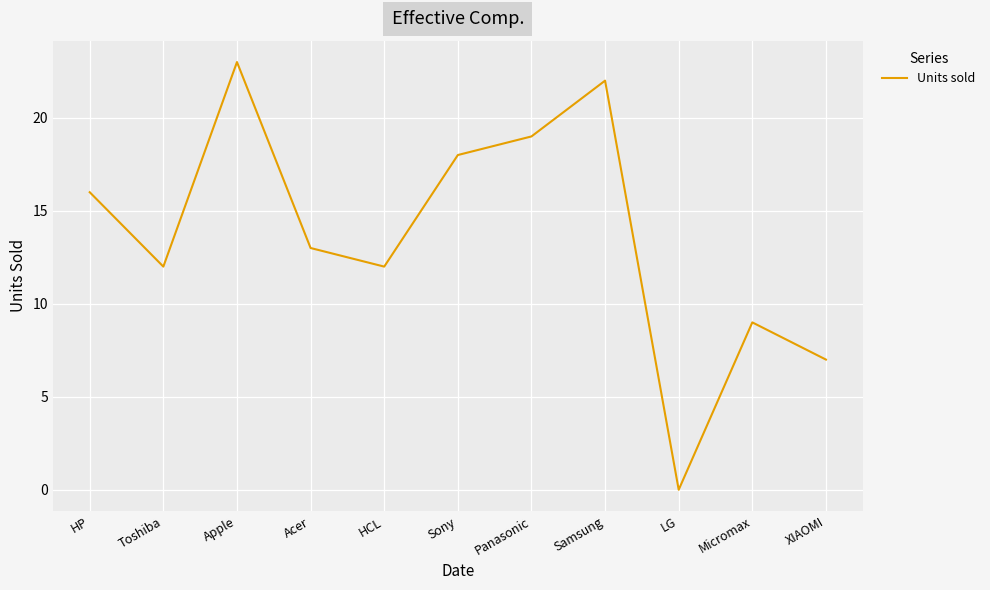

The value at Apple is 23. True or false?

True